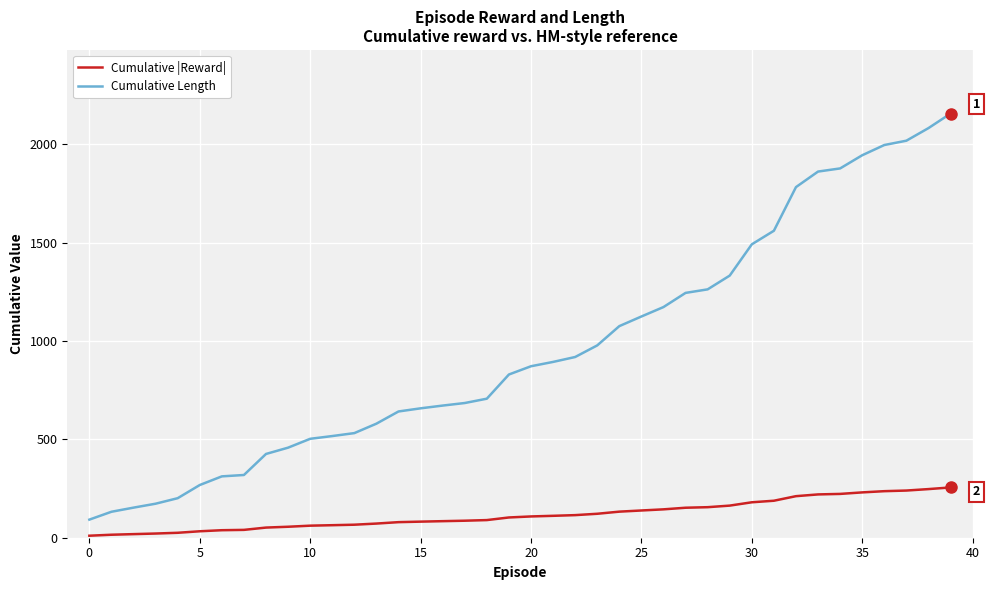

Does the chart have visible grid lines?

Yes